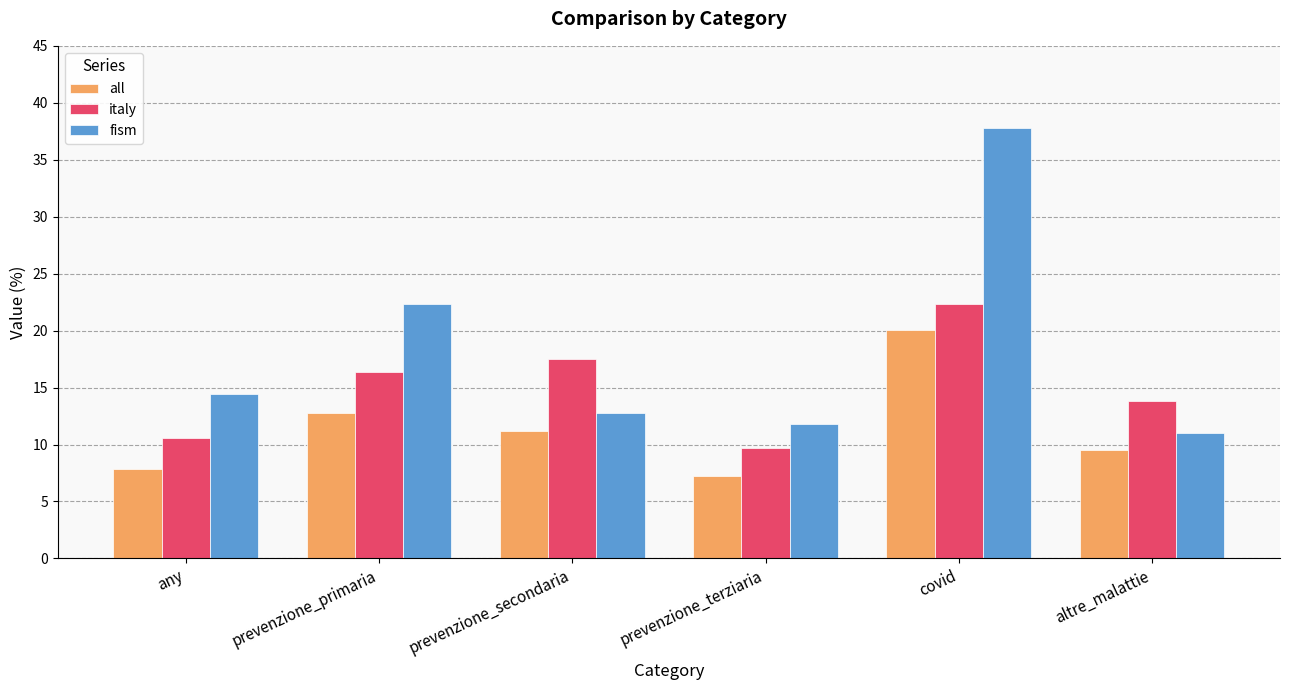

Where is all nearest to the value 13?

prevenzione_primaria